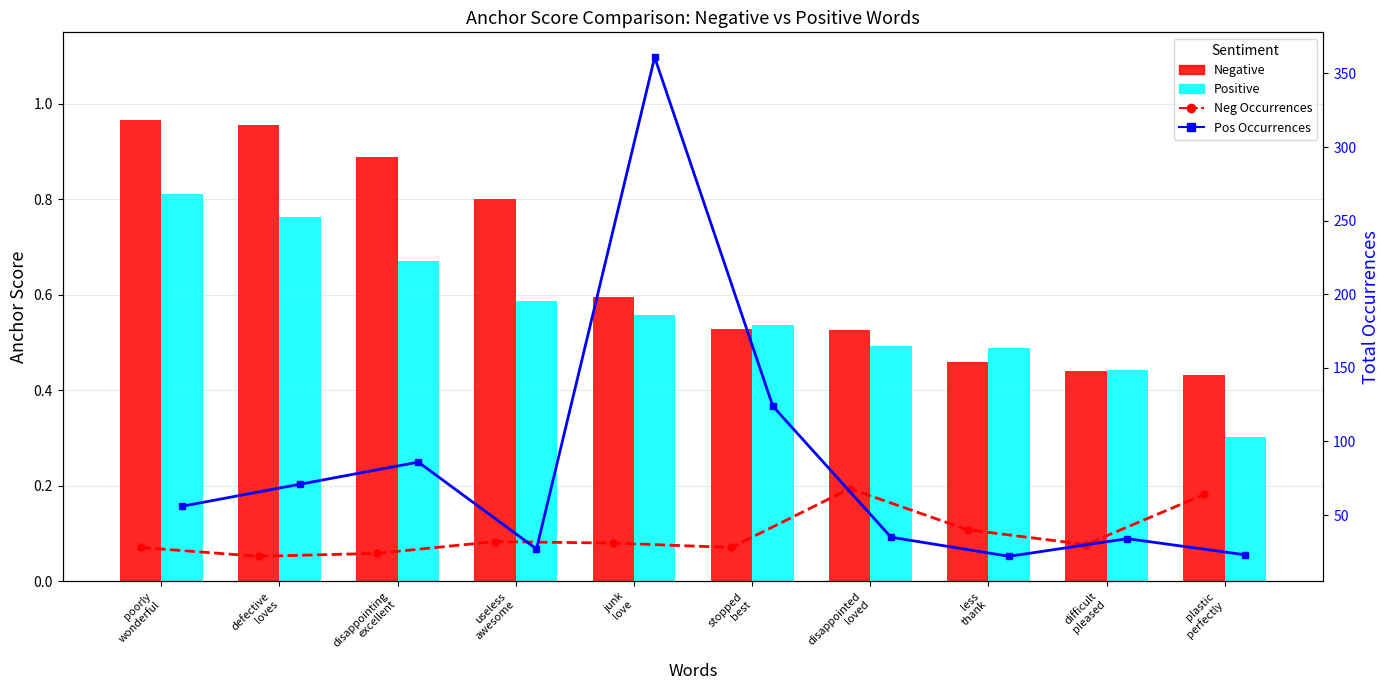

Is it true that Neg Occurrences equals 18.1 at plastic
perfectly?

False